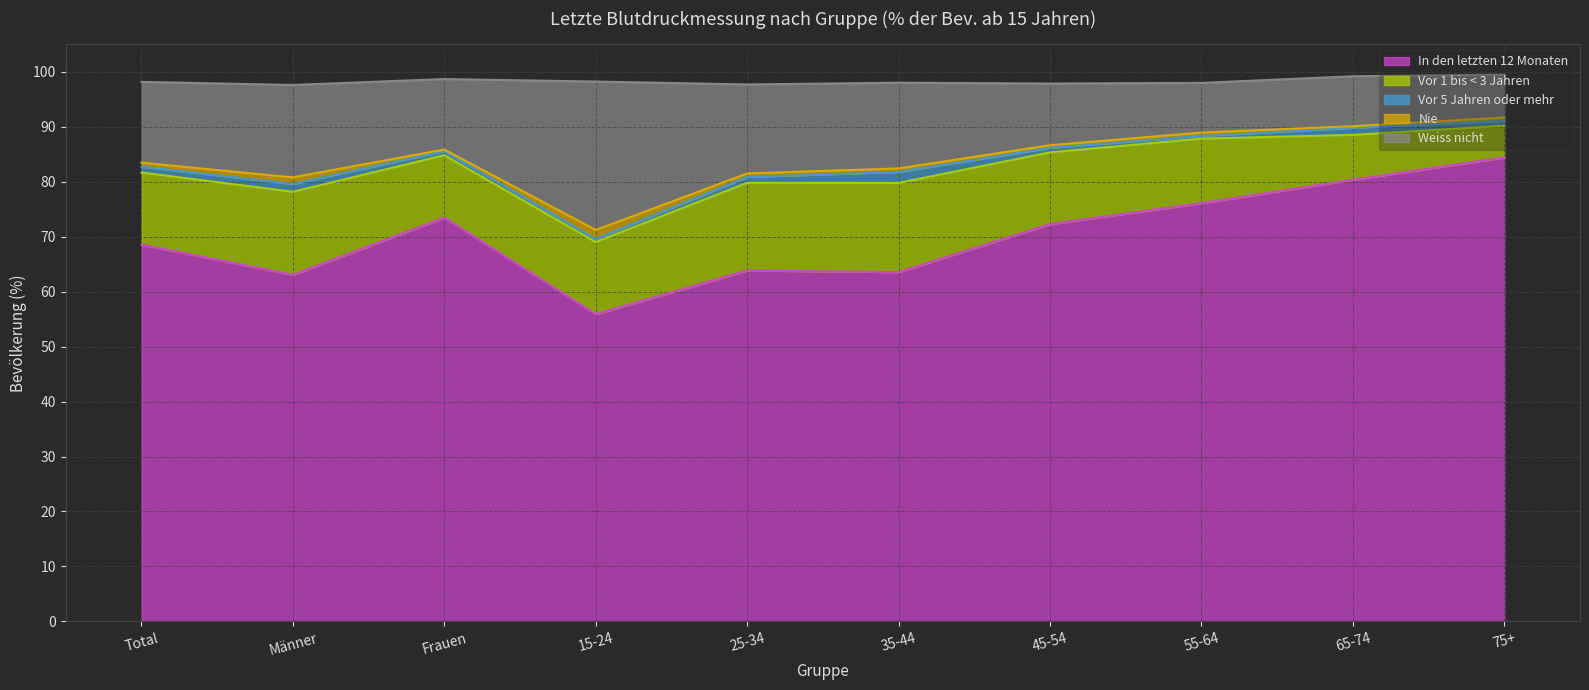

The value of Vor 5 Jahren oder mehr at 75+ is 1.6. True or false?

False